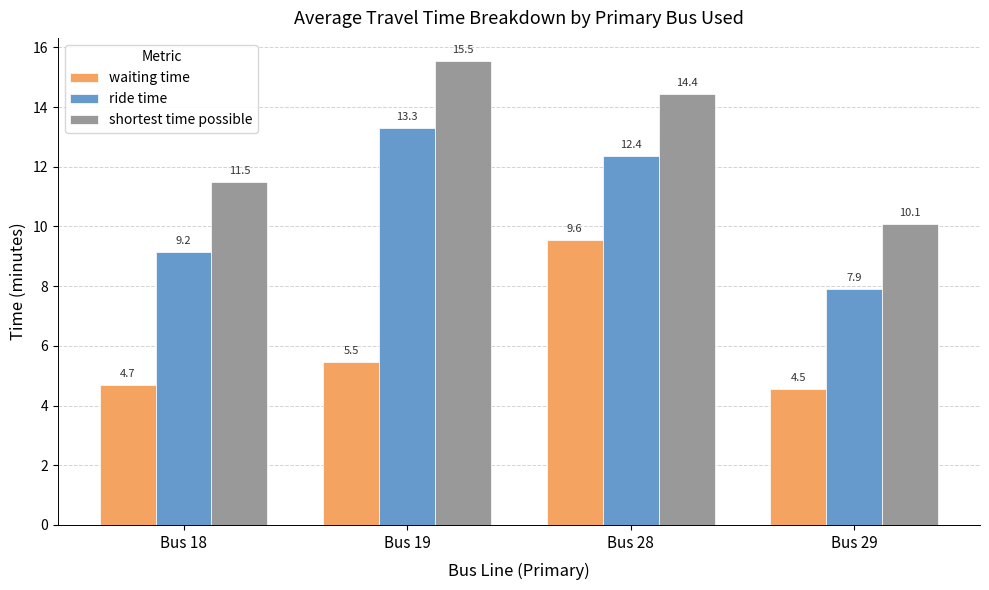

Count the number of data series in this chart.

3